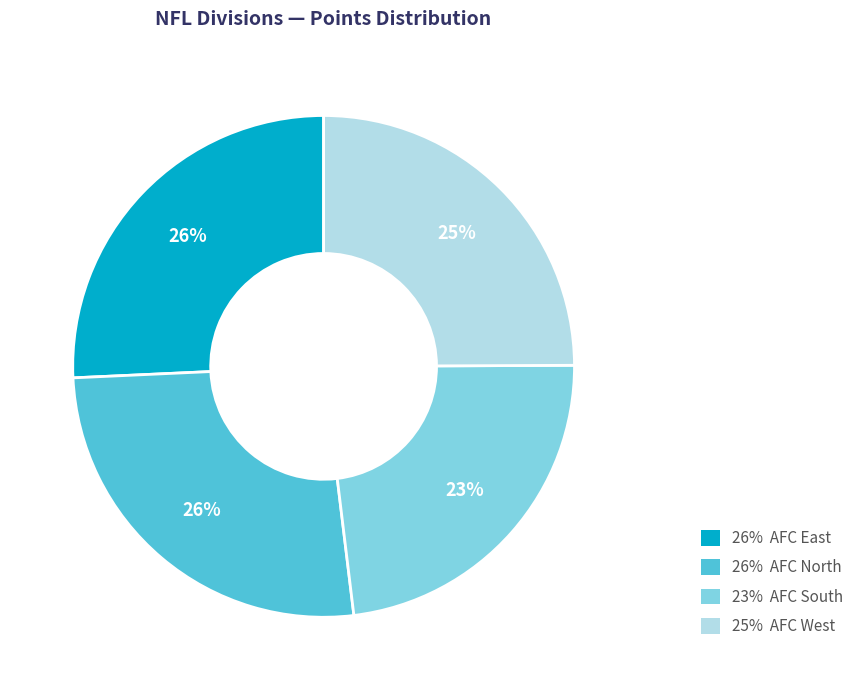

To the nearest percent, what is the average slice percentage?

25%